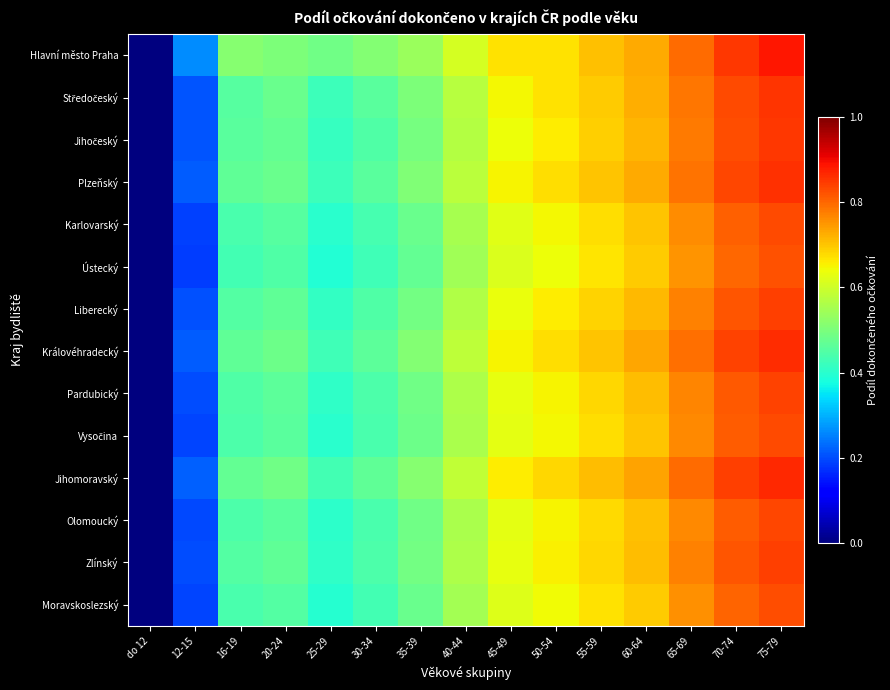

At which category is the sum across all series the highest?

75-79